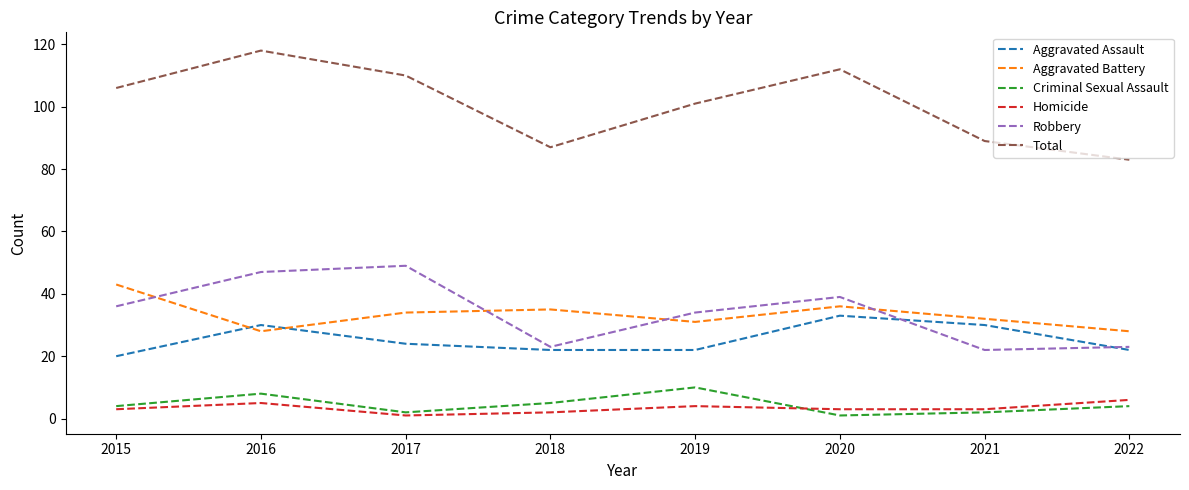

True or false: Criminal Sexual Assault has more than 2 points higher than both neighbors.

False